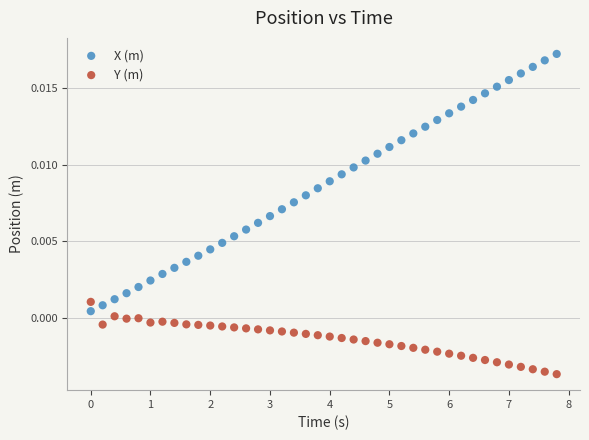

What are all the series names shown in the legend?

X (m), Y (m)